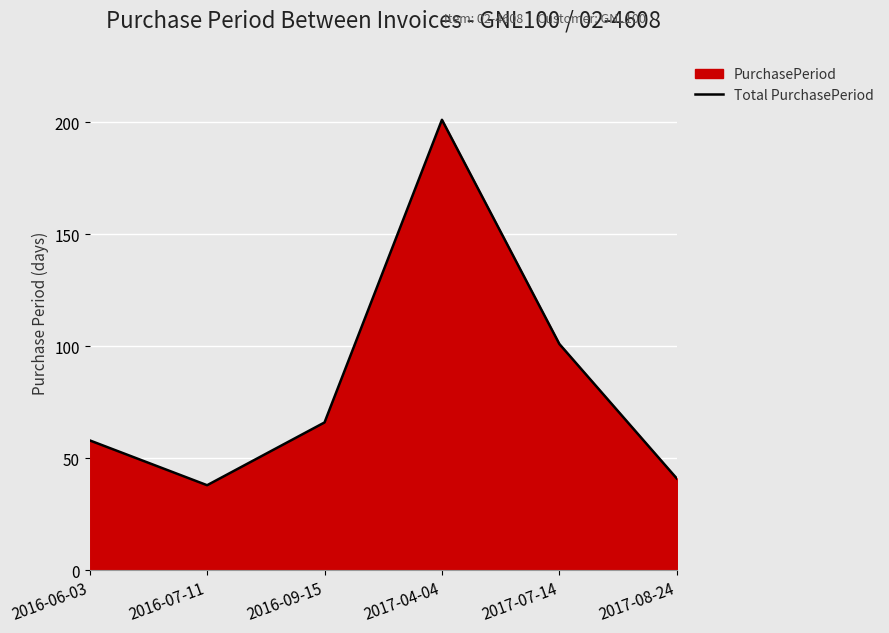

At which category does the data reach its first local valley?

2016-07-11